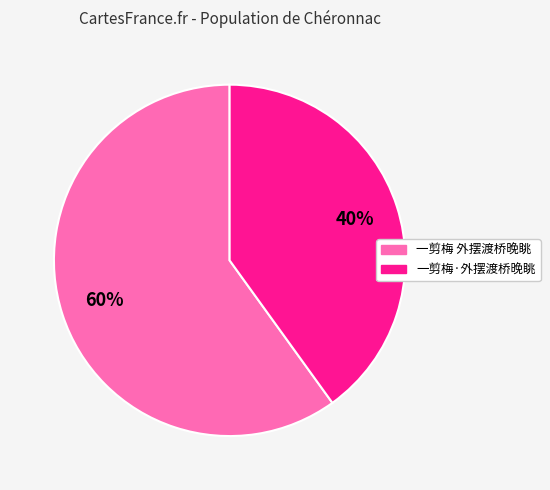

What is the smallest slice in the pie chart?

一剪梅·外摆渡桥晚眺